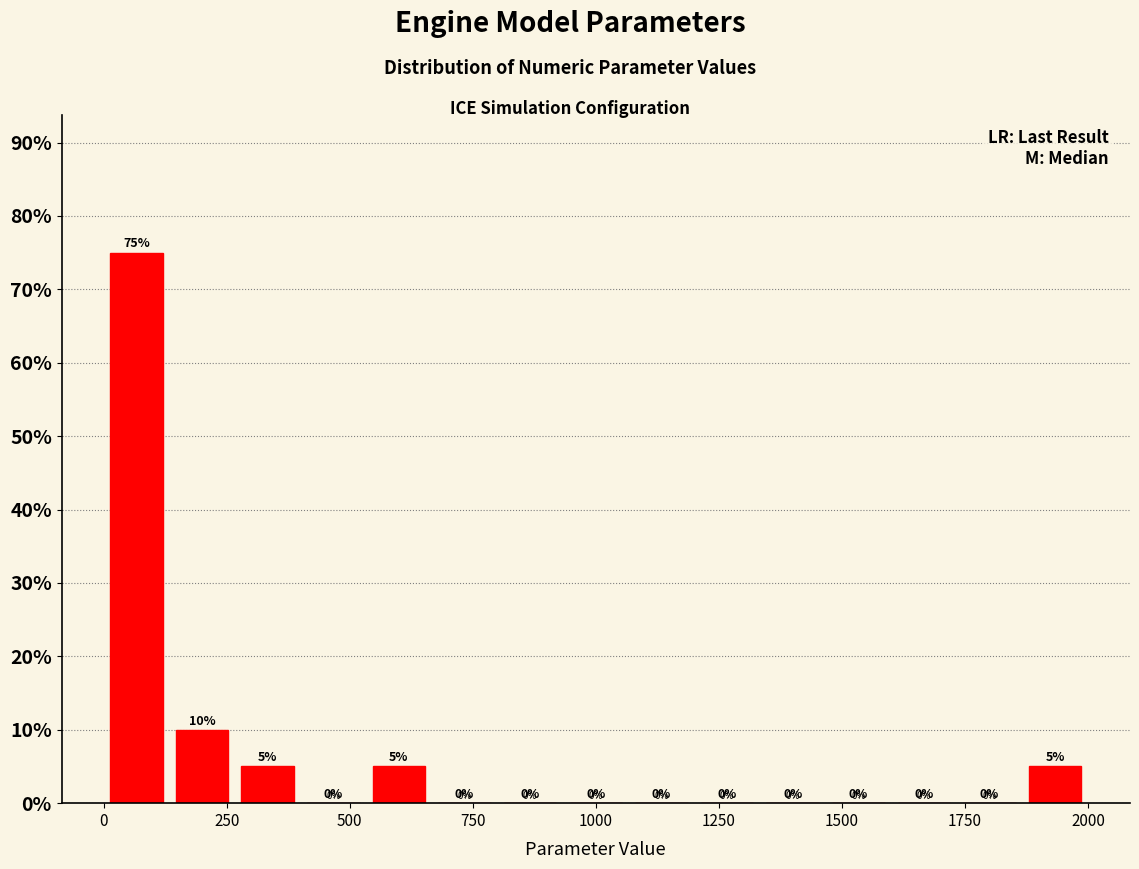

Around what value on the x-axis is the tallest bar? Give the approximate position of its centre, as read against the axis.

50